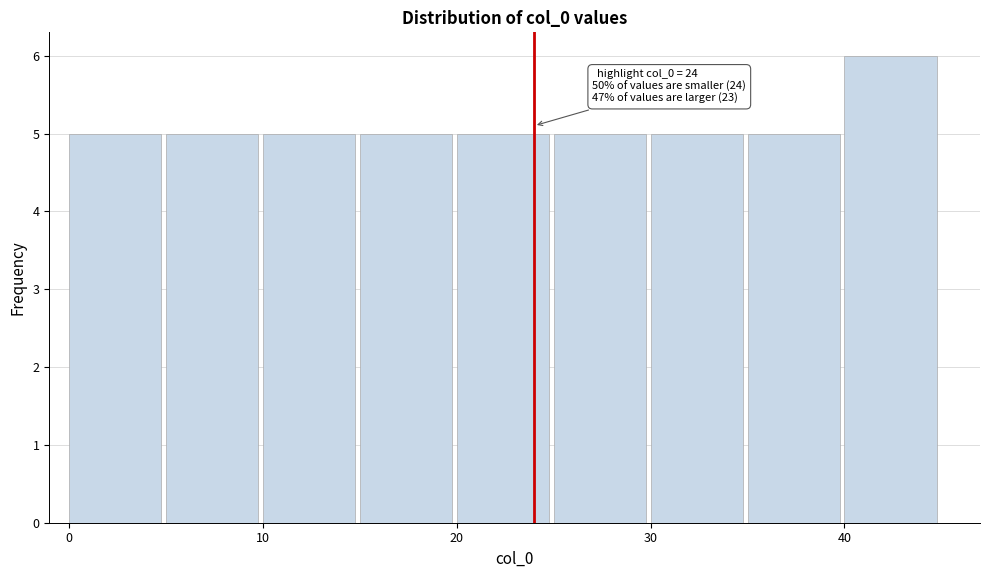

Over which range of the x-axis is the bar tallest?

40 to 45